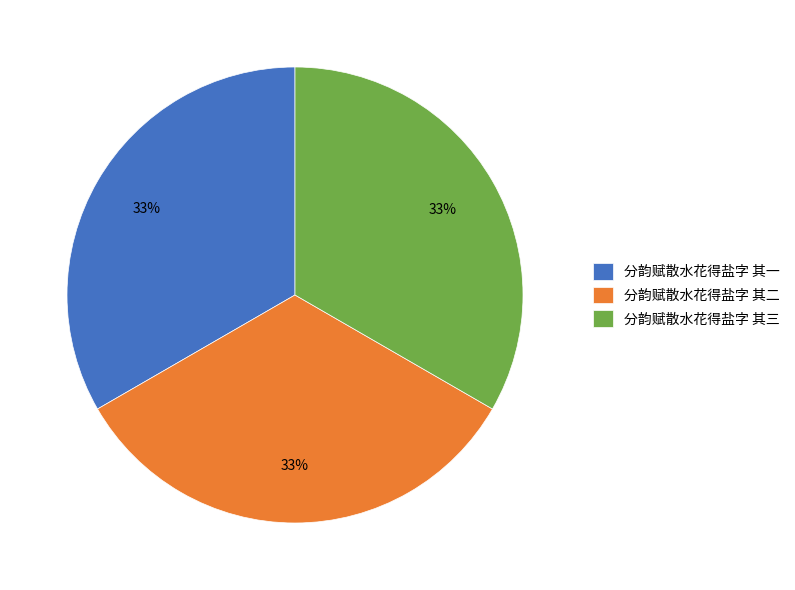

Does 分韵赋散水花得盐字 其二 account for over 50% of the chart?

No